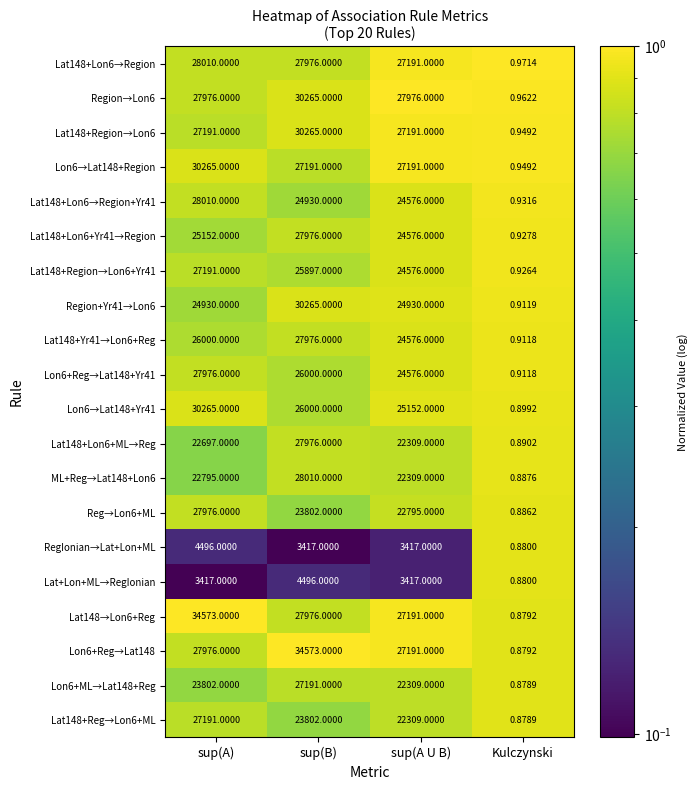

Is the value of Lon6→Lat148+Yr41 at sup(B) greater than the value of Lat148+Lon6→Region at sup(A)?

No